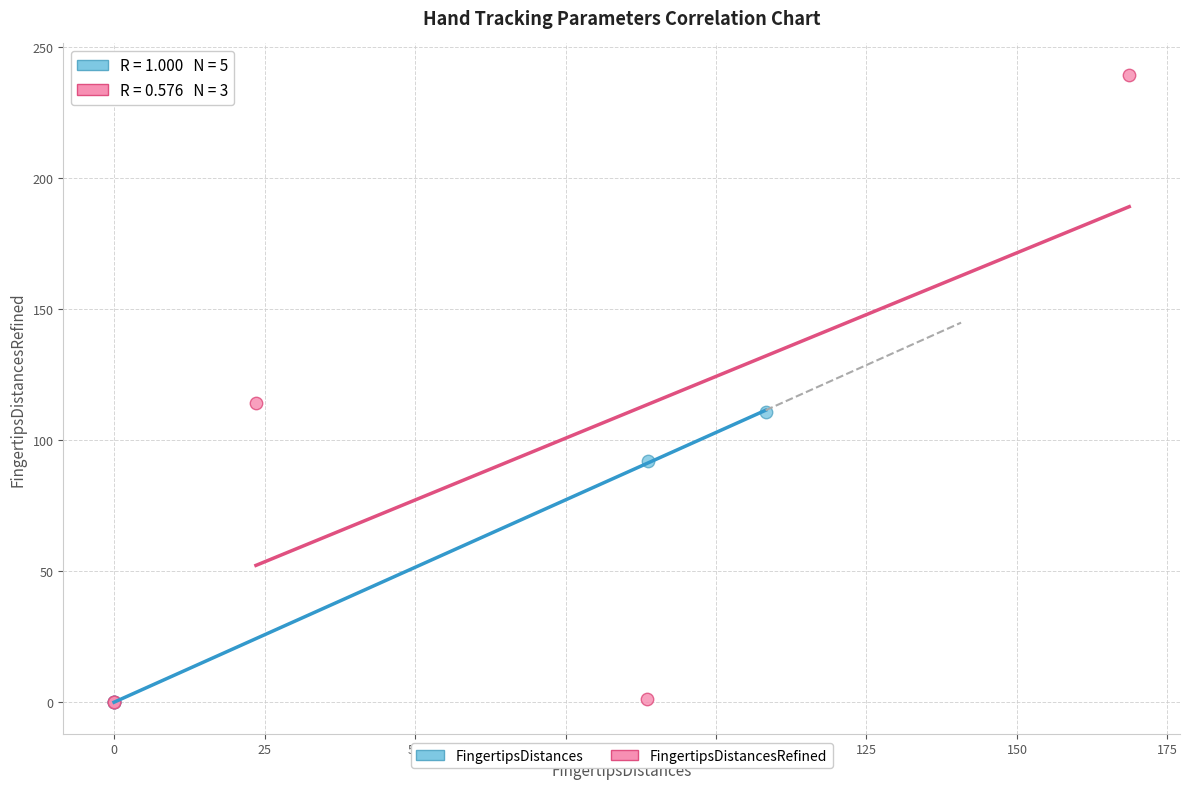

Which series has the largest Y range (max minus min)?

FingertipsDistancesRefined